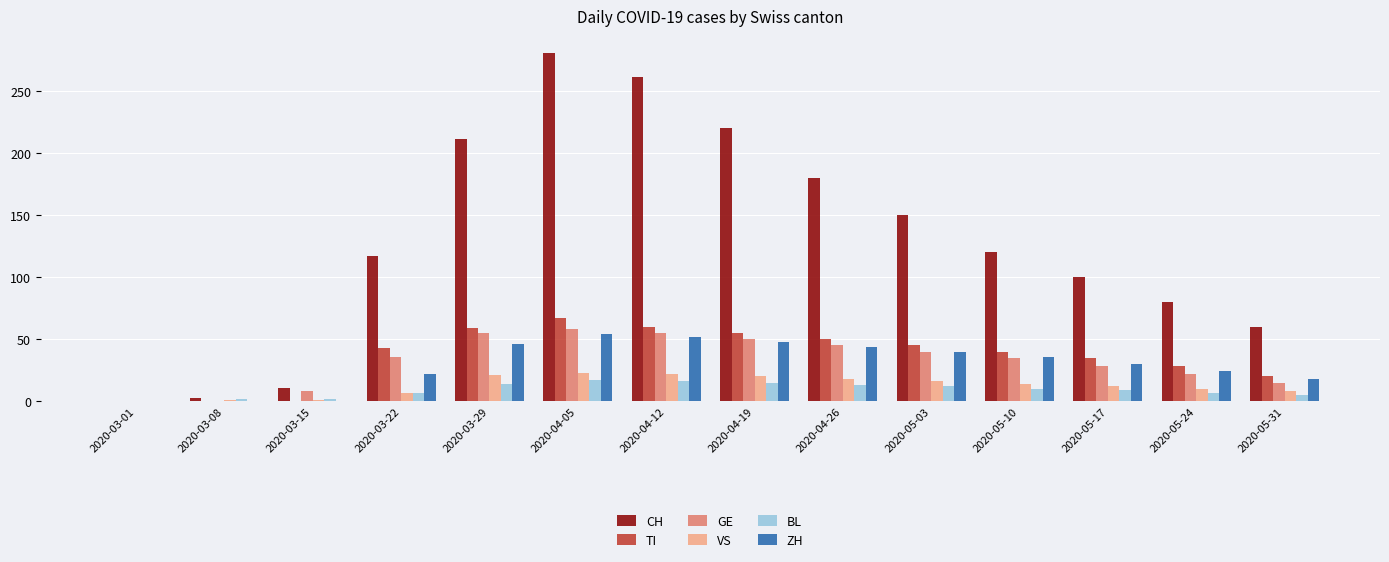

At which category does the chart reach its peak across all series?

2020-04-05